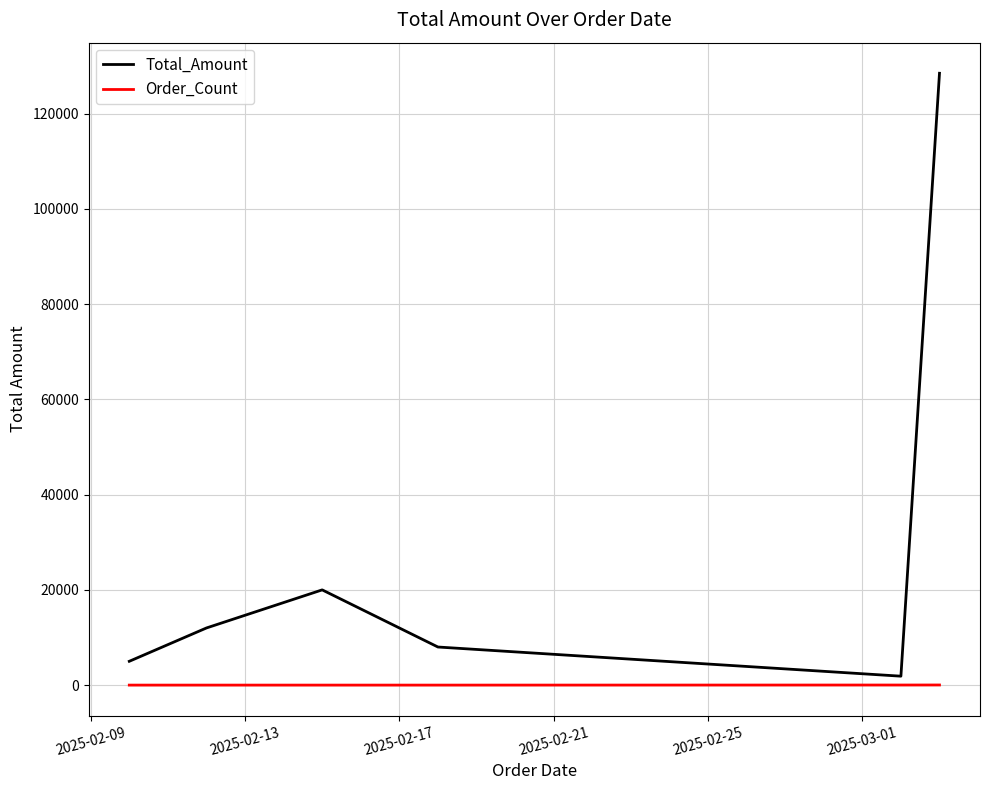

Rank the series by their average value, from lowest to highest.

Order_Count, Total_Amount